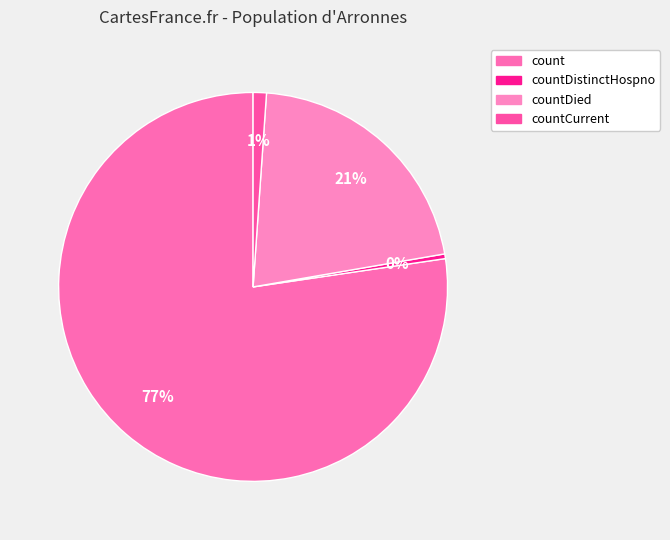

What is the majority slice?

count